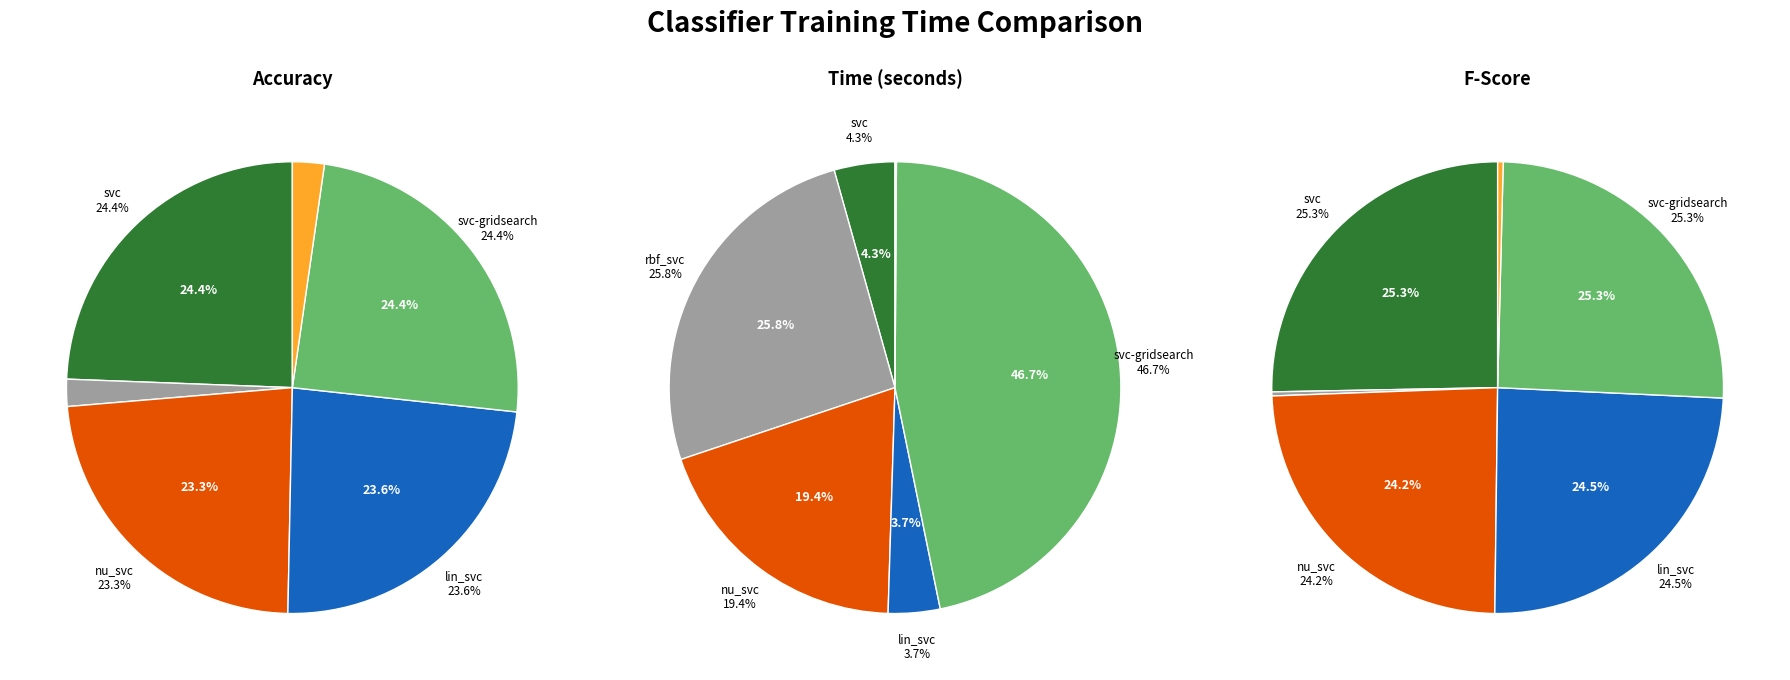

Is svc-gridsearch the majority of the pie?

No